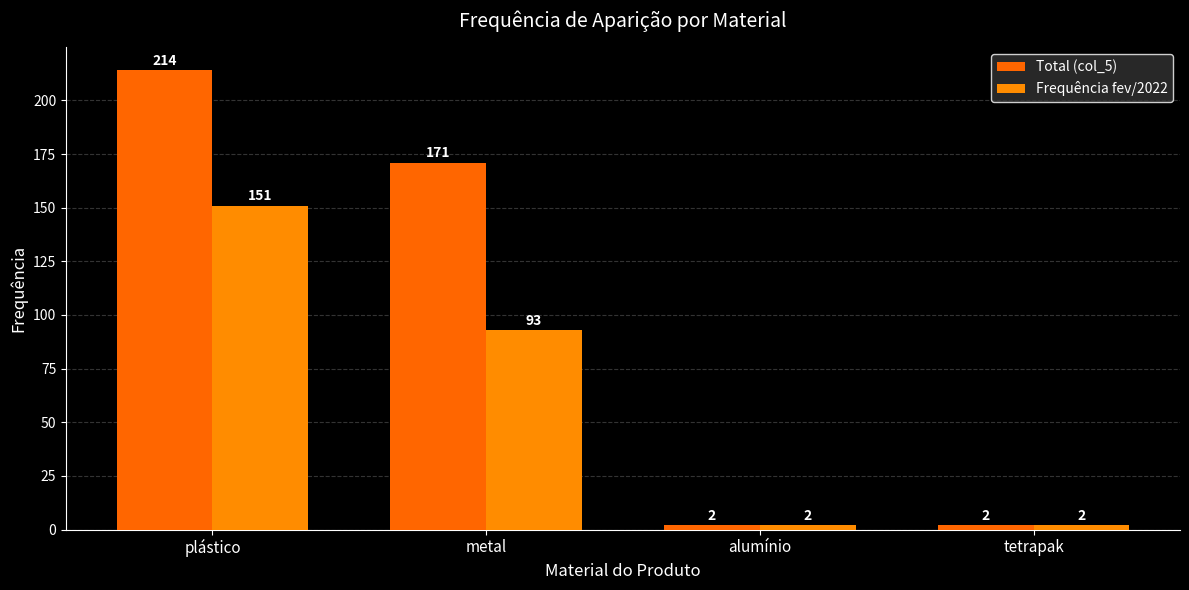

List the labels in order of Frequência fev/2022 value, smallest first.

alumínio, tetrapak, metal, plástico